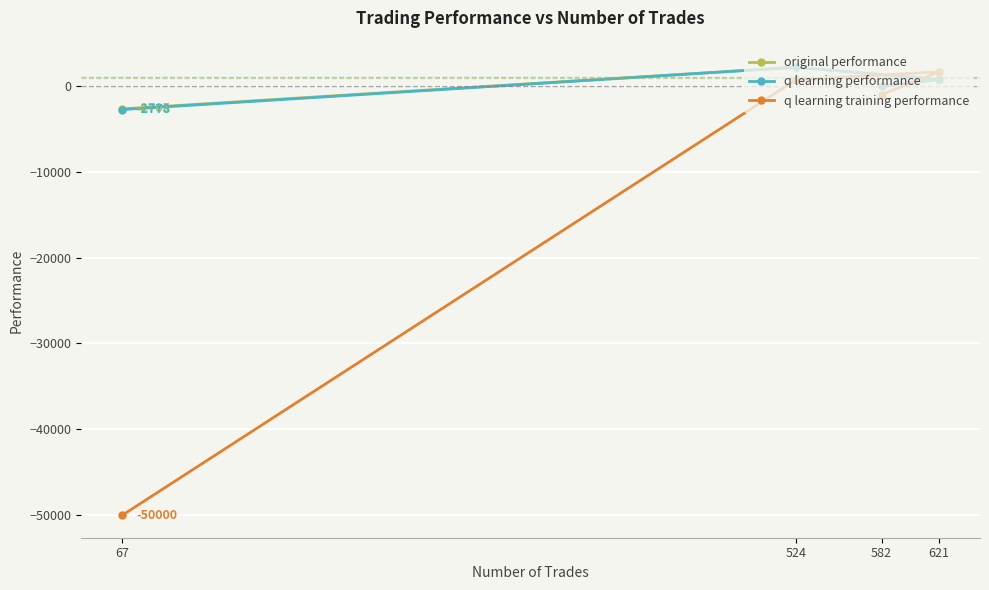

Does the chart display data point markers on the line(s)?

Yes